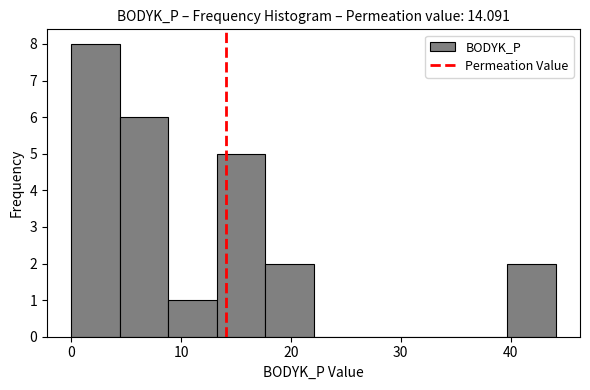

Reading left to right, list every bar in this chart as the range it spans on the x-axis followed by its height. Neither the bar edges nor the heights are printed on the chart, so give them approximately, as read against the axes.

0 to 4: 8
4 to 9: 6
9 to 13: 1
13 to 18: 5
18 to 22: 2
22 to 26: 0
26 to 31: 0
31 to 35: 0
35 to 40: 0
40 to 44: 2